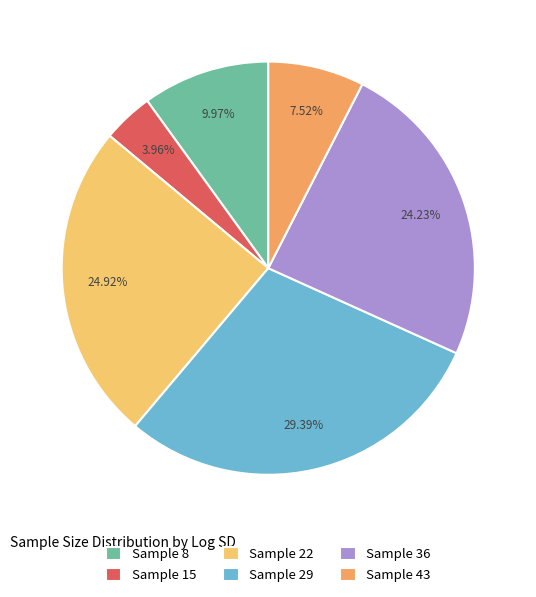

Rank the categories by value from lowest to highest.

Sample 15, Sample 43, Sample 8, Sample 36, Sample 22, Sample 29